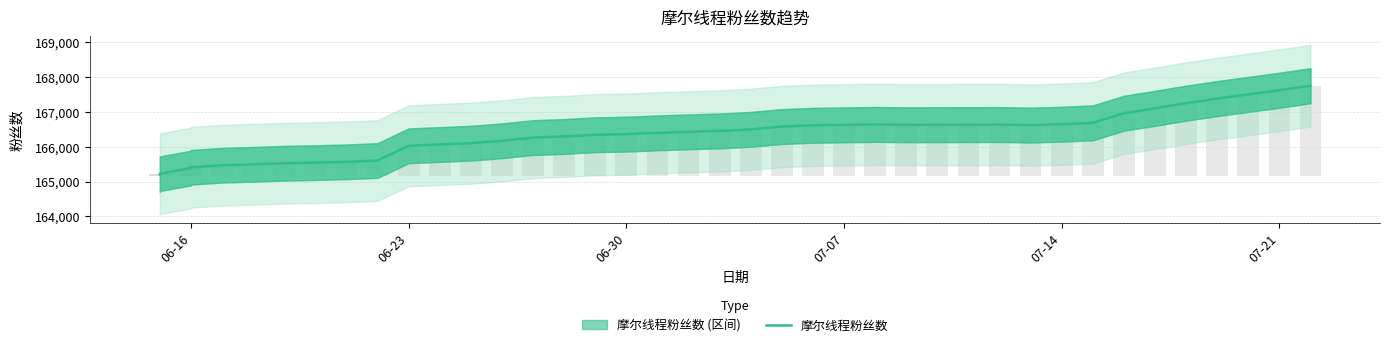

What is the value of the 30th bar from the left?

166636